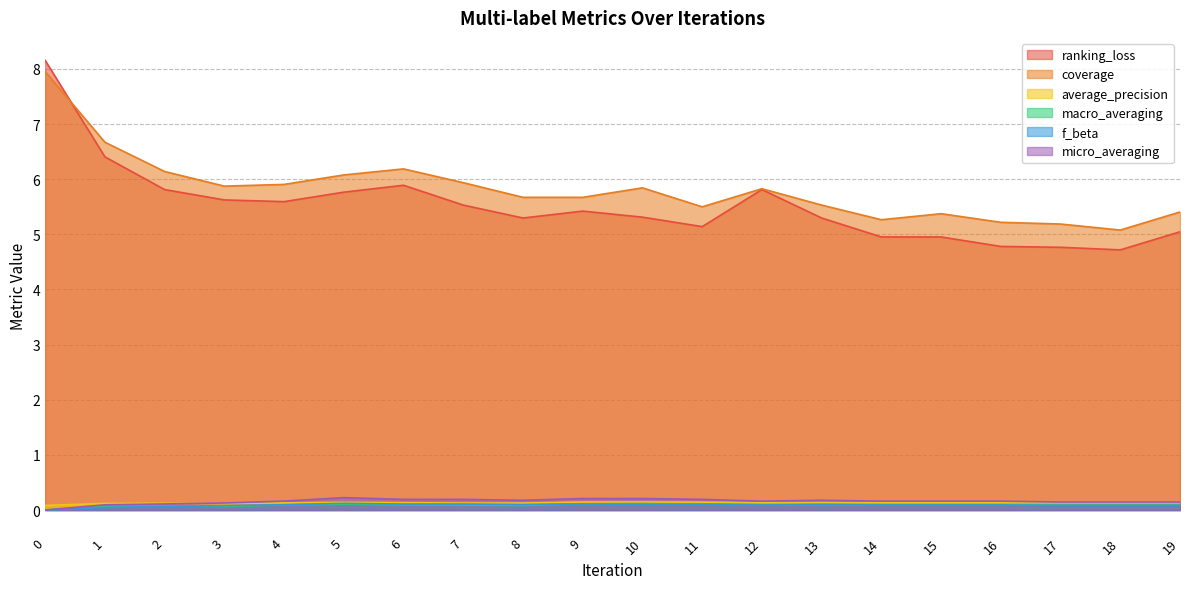

What is the spread (max minus min) of values at 8?

5.6